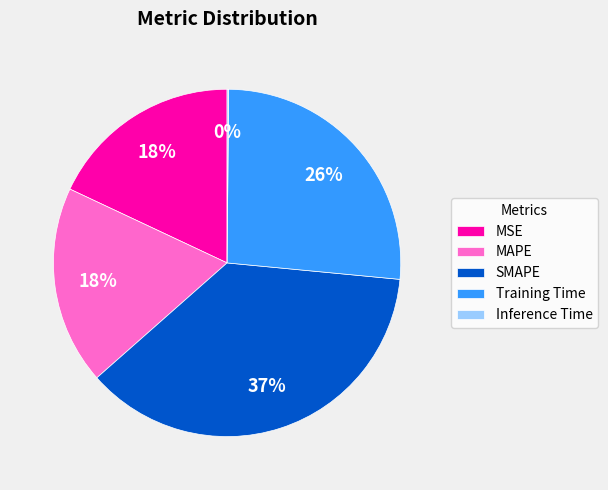

Which category has the biggest portion of the pie?

SMAPE